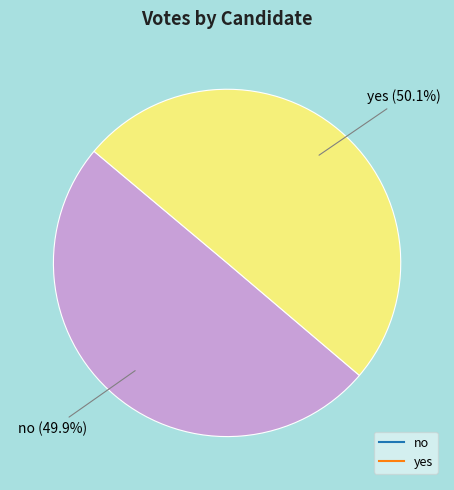

What percentage is the yes slice, to the nearest percent?

50%